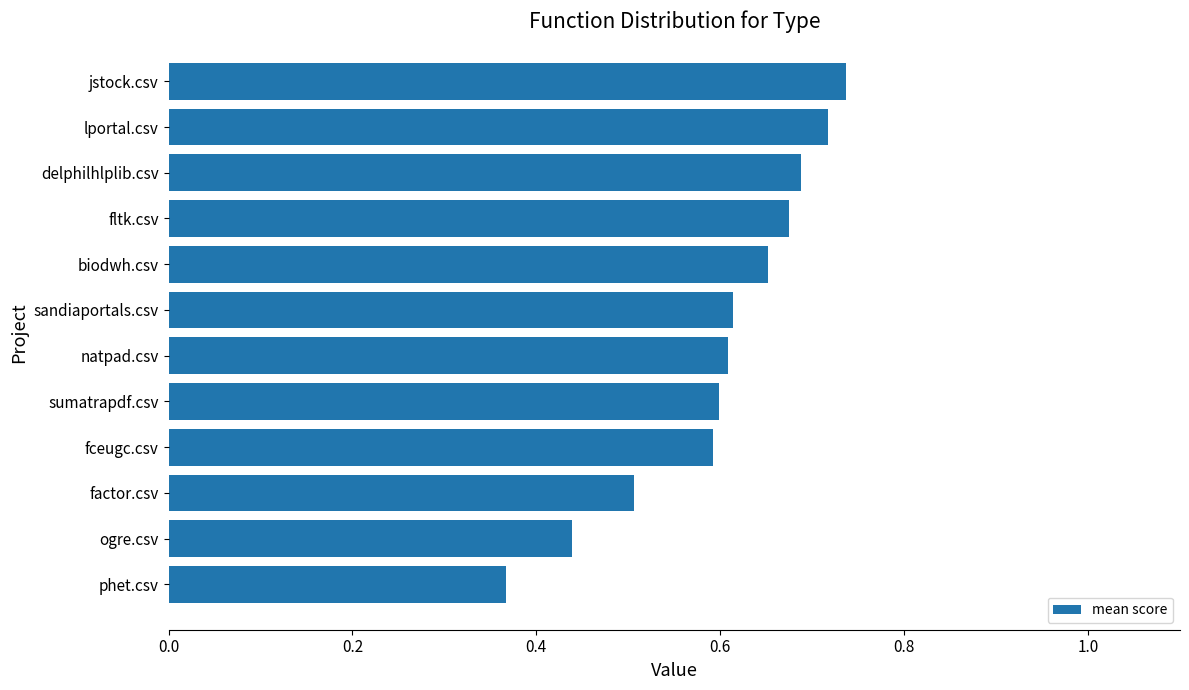

At which label is the value closest to 0?

phet.csv